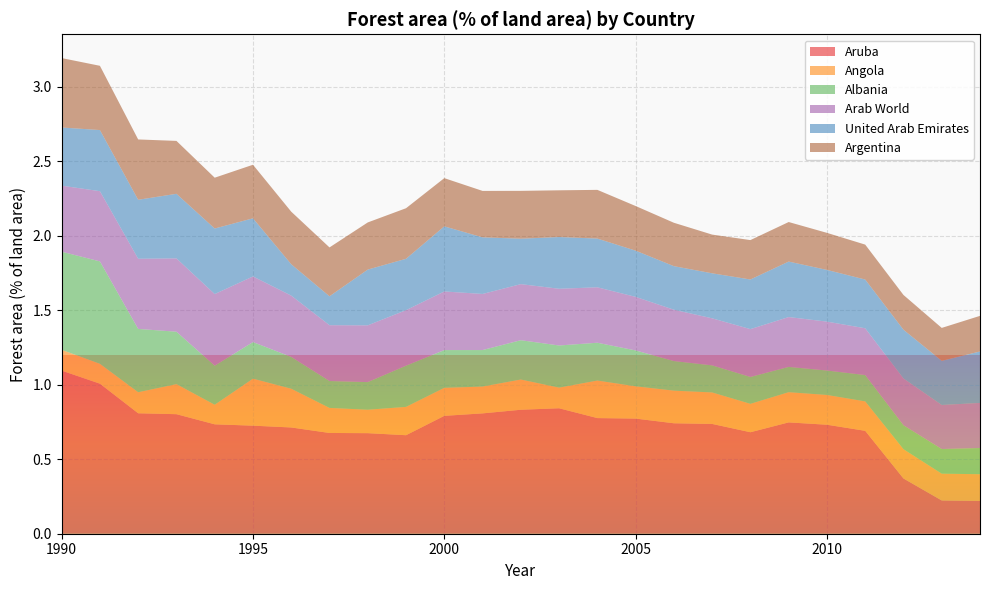

Reading left to right, extract all data points from this chart.

Aruba: 1.1	1.0	0.8	0.8	0.7	0.7	0.7	0.7	0.7	0.7	0.8	0.8	0.8	0.8	0.8	0.8	0.7	0.7	0.7	0.7	0.7	0.7	0.4	0.2	0.2
Angola: 0.1	0.1	0.1	0.2	0.1	0.3	0.3	0.2	0.2	0.2	0.2	0.2	0.2	0.1	0.3	0.2	0.2	0.2	0.2	0.2	0.2	0.2	0.2	0.2	0.2
Albania: 0.7	0.7	0.4	0.4	0.3	0.2	0.2	0.2	0.2	0.3	0.3	0.2	0.3	0.3	0.3	0.2	0.2	0.2	0.2	0.2	0.2	0.2	0.2	0.2	0.2
Arab World: 0.4	0.5	0.5	0.5	0.5	0.4	0.4	0.4	0.4	0.4	0.4	0.4	0.4	0.4	0.4	0.4	0.3	0.3	0.3	0.3	0.3	0.3	0.3	0.3	0.3
United Arab Emirates: 0.4	0.4	0.4	0.4	0.4	0.4	0.2	0.2	0.4	0.3	0.4	0.4	0.3	0.3	0.3	0.3	0.3	0.3	0.3	0.4	0.3	0.3	0.3	0.3	0.3
Argentina: 0.5	0.4	0.4	0.4	0.3	0.4	0.4	0.3	0.3	0.3	0.3	0.3	0.3	0.3	0.3	0.3	0.3	0.3	0.3	0.3	0.2	0.2	0.2	0.2	0.2